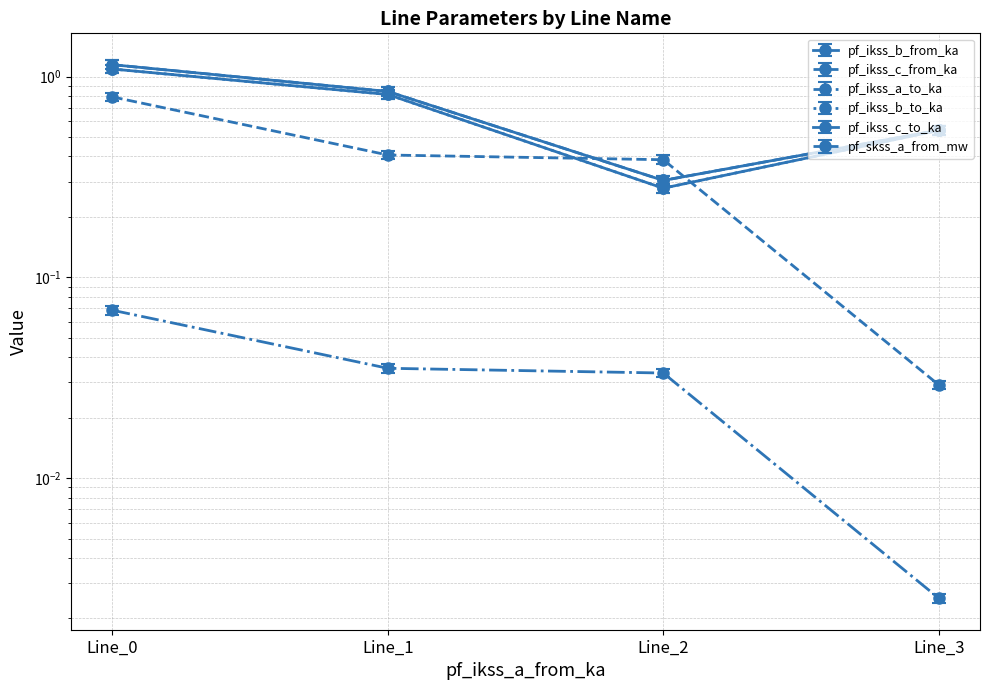

Between Line_2 and Line_3, which is larger?

Line_3